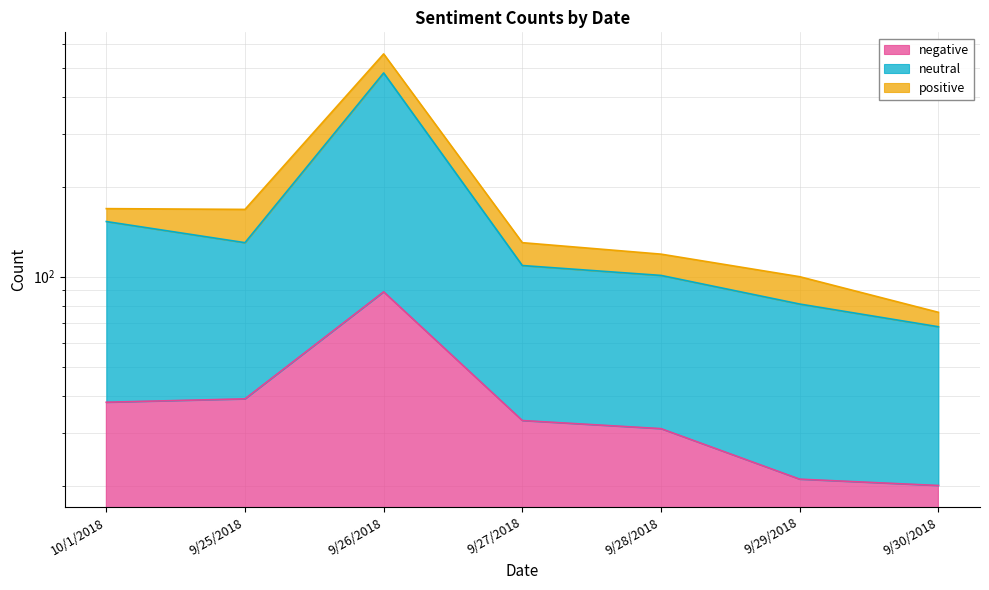

Which series has the largest total across all categories?

neutral